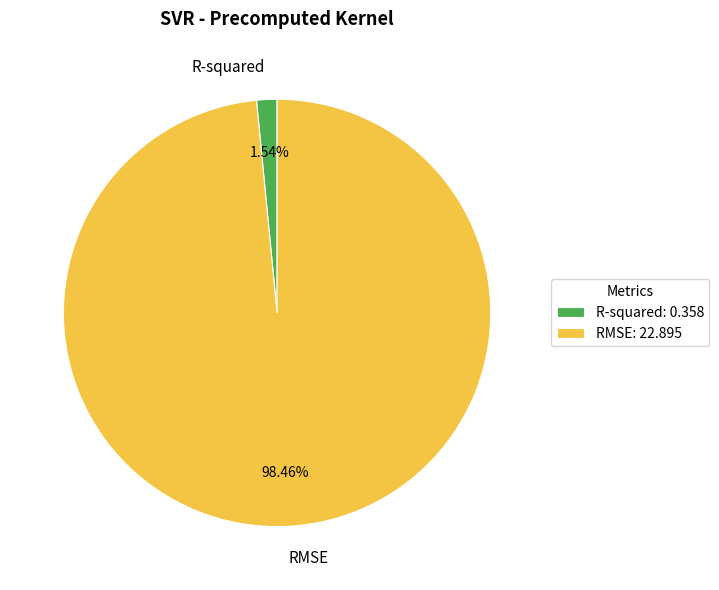

What is the largest slice in the pie chart?

RMSE